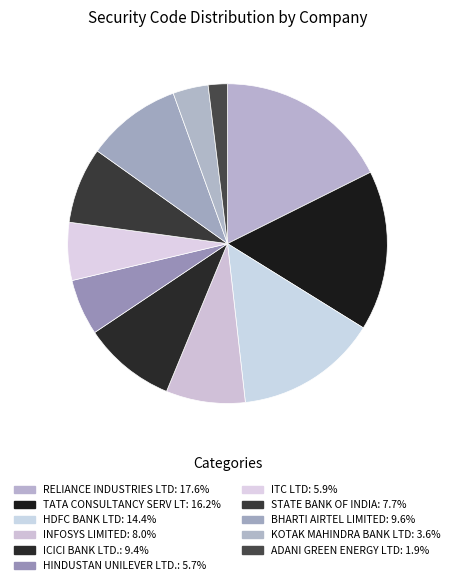

What percentage is the RELIANCE INDUSTRIES LTD slice, to the nearest percent?

18%